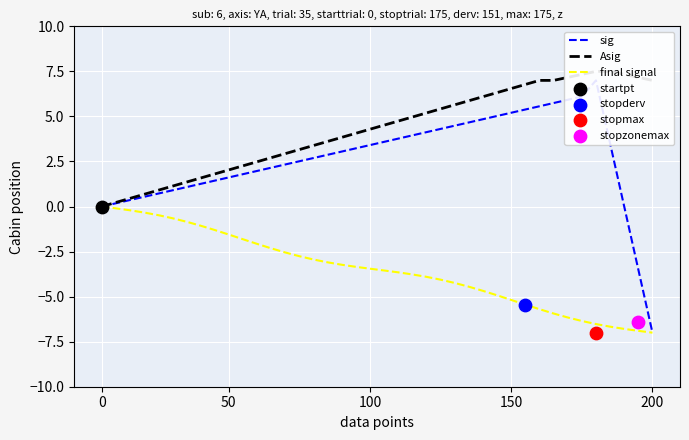

What is the minimum value for final signal?

-7.0